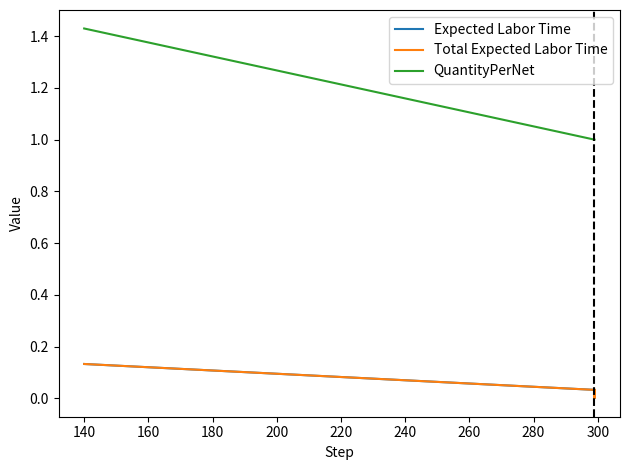

What is the maximum value for Expected Labor Time?

0.1